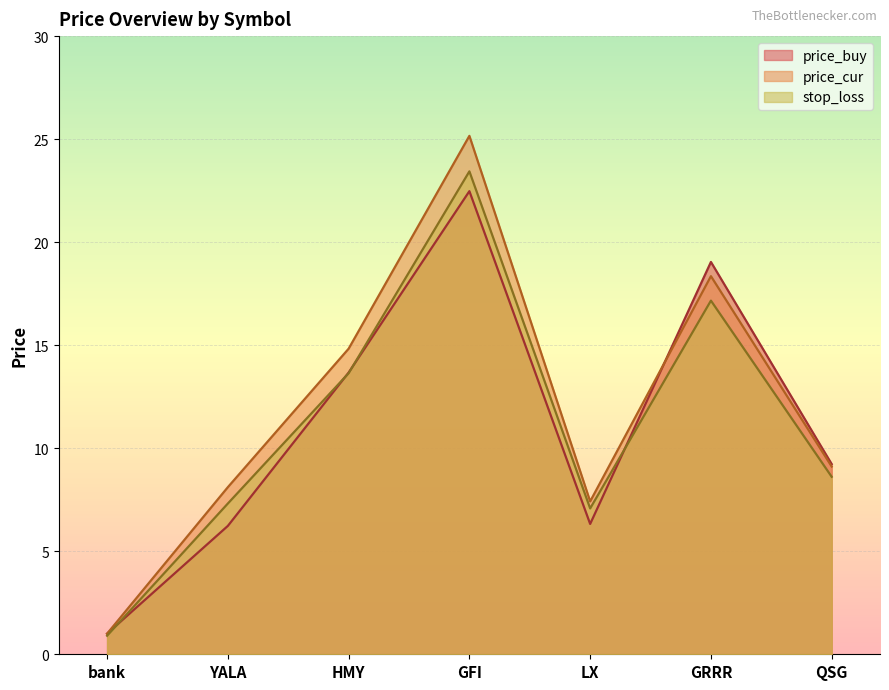

What are all the series names shown in the legend?

price_buy, price_cur, stop_loss